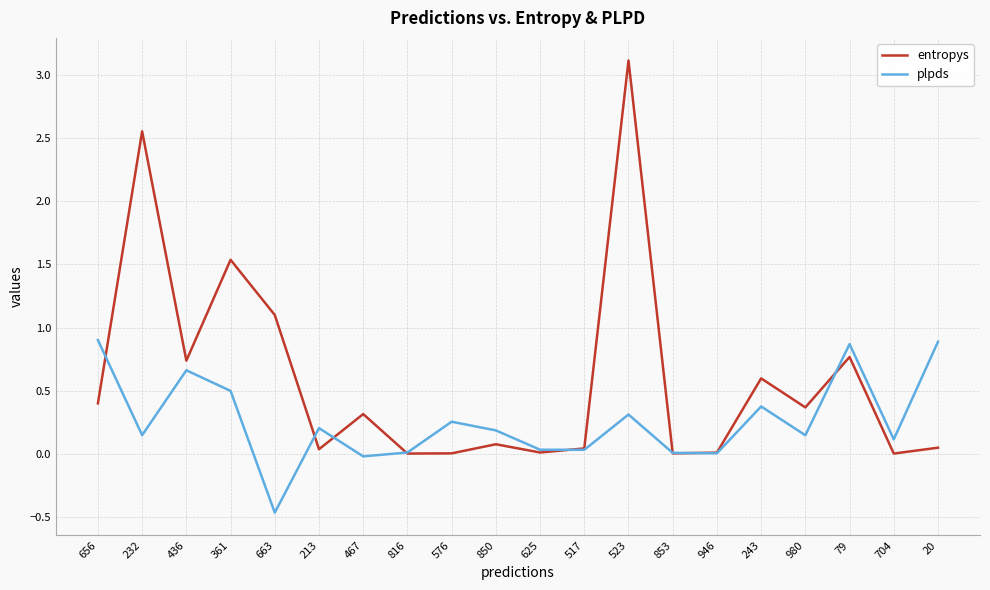

True or false: entropys has more than 0 interior local peaks.

True